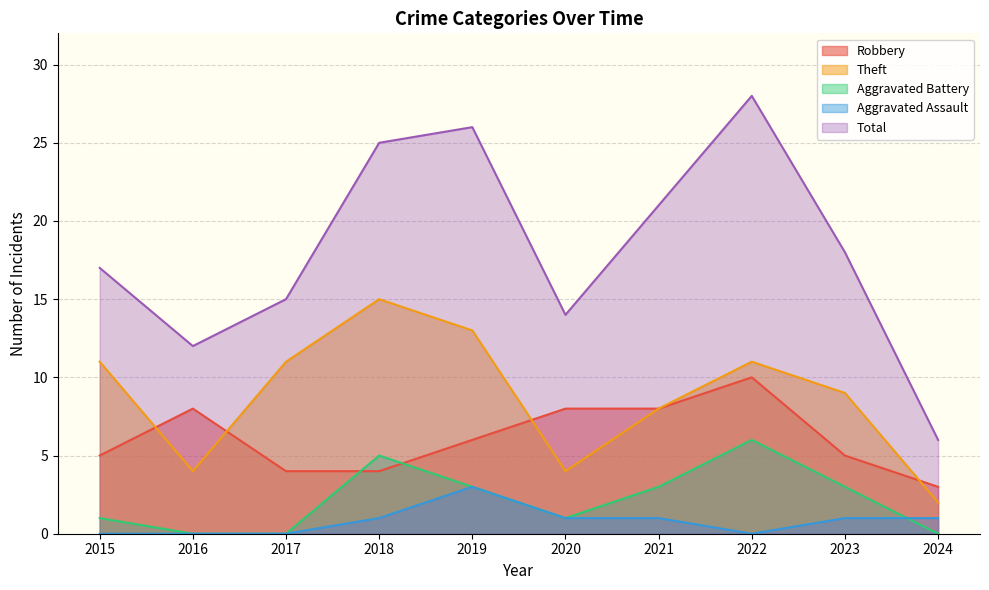

Rank the categories by Robbery value from lowest to highest.

2024, 2017, 2018, 2015, 2023, 2019, 2016, 2020, 2021, 2022